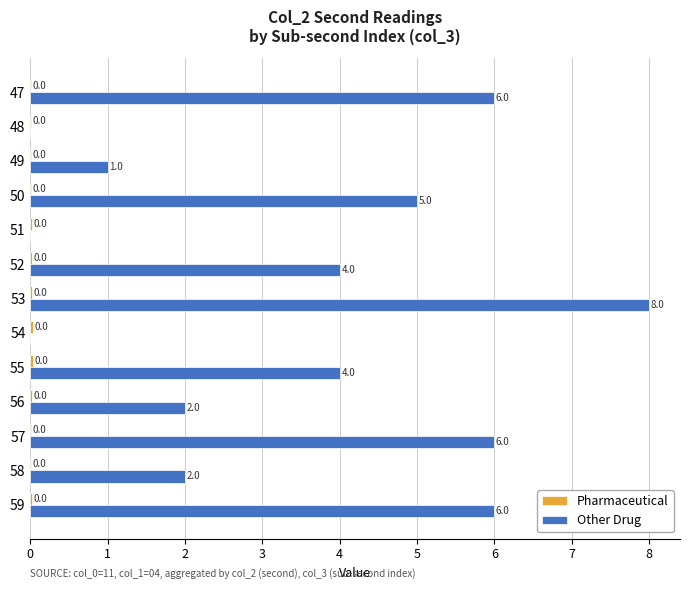

What is the approximate value of Other Drug at 57?

6.0